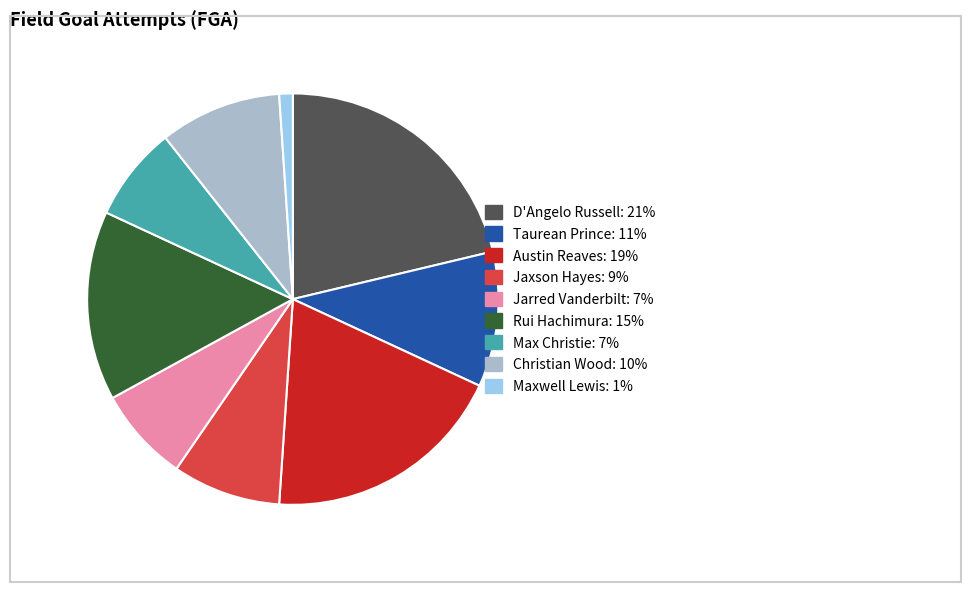

Does any single category account for the majority?

No